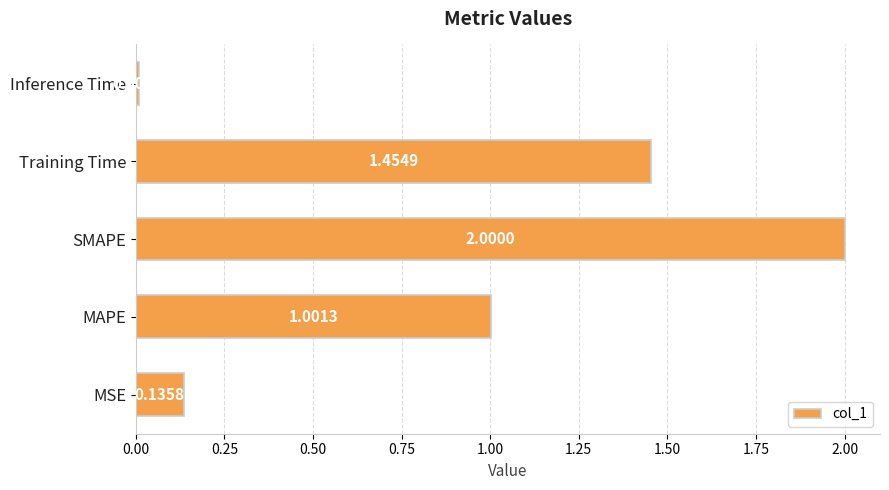

Rank the categories by value from lowest to highest.

Inference Time, MSE, MAPE, Training Time, SMAPE